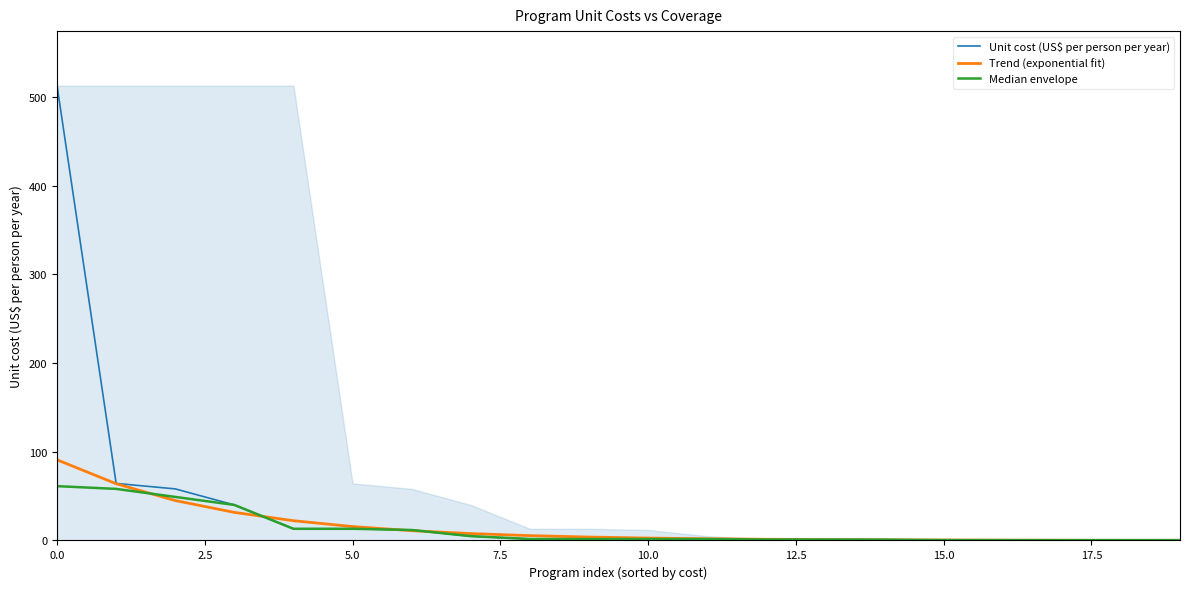

What position from the left is 0.0?

1